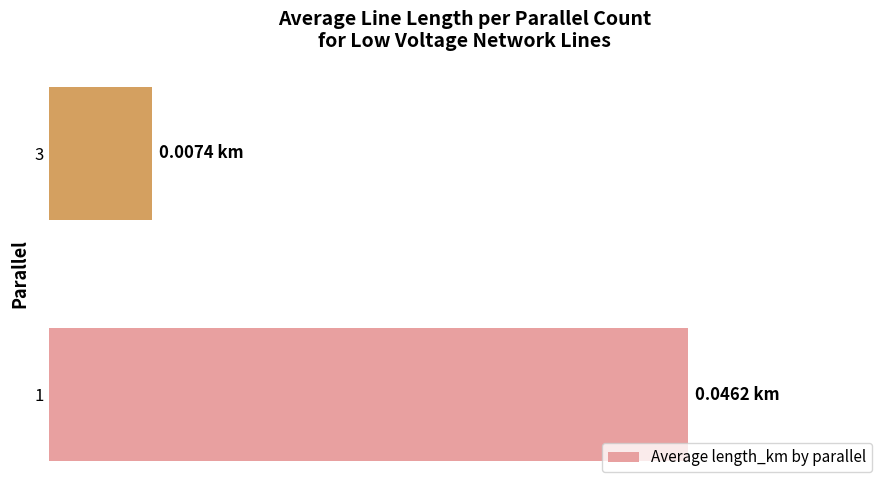

What is the sum of all values?

0.1